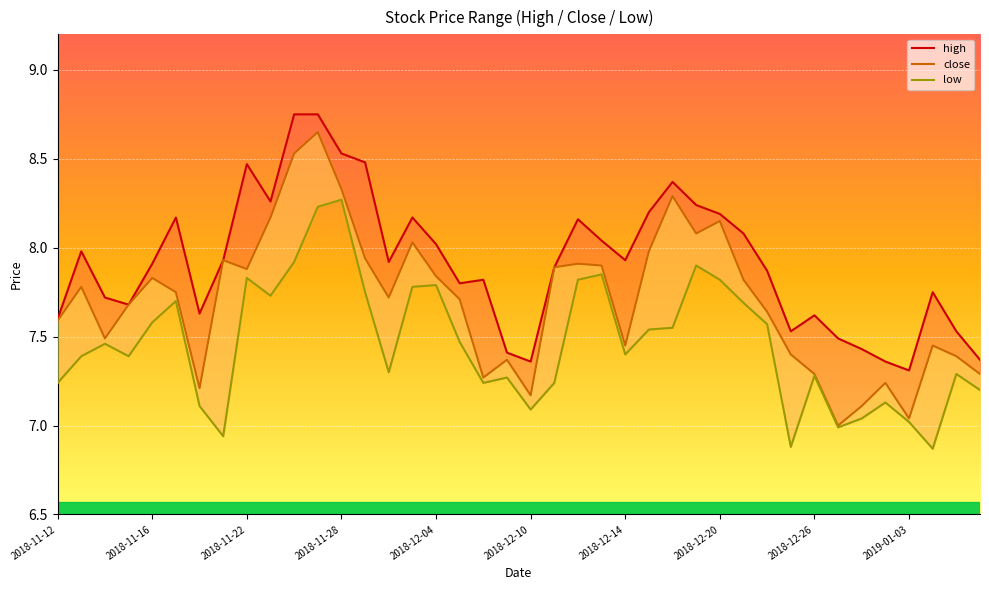

At how many categories does at least one series exceed 7?

40